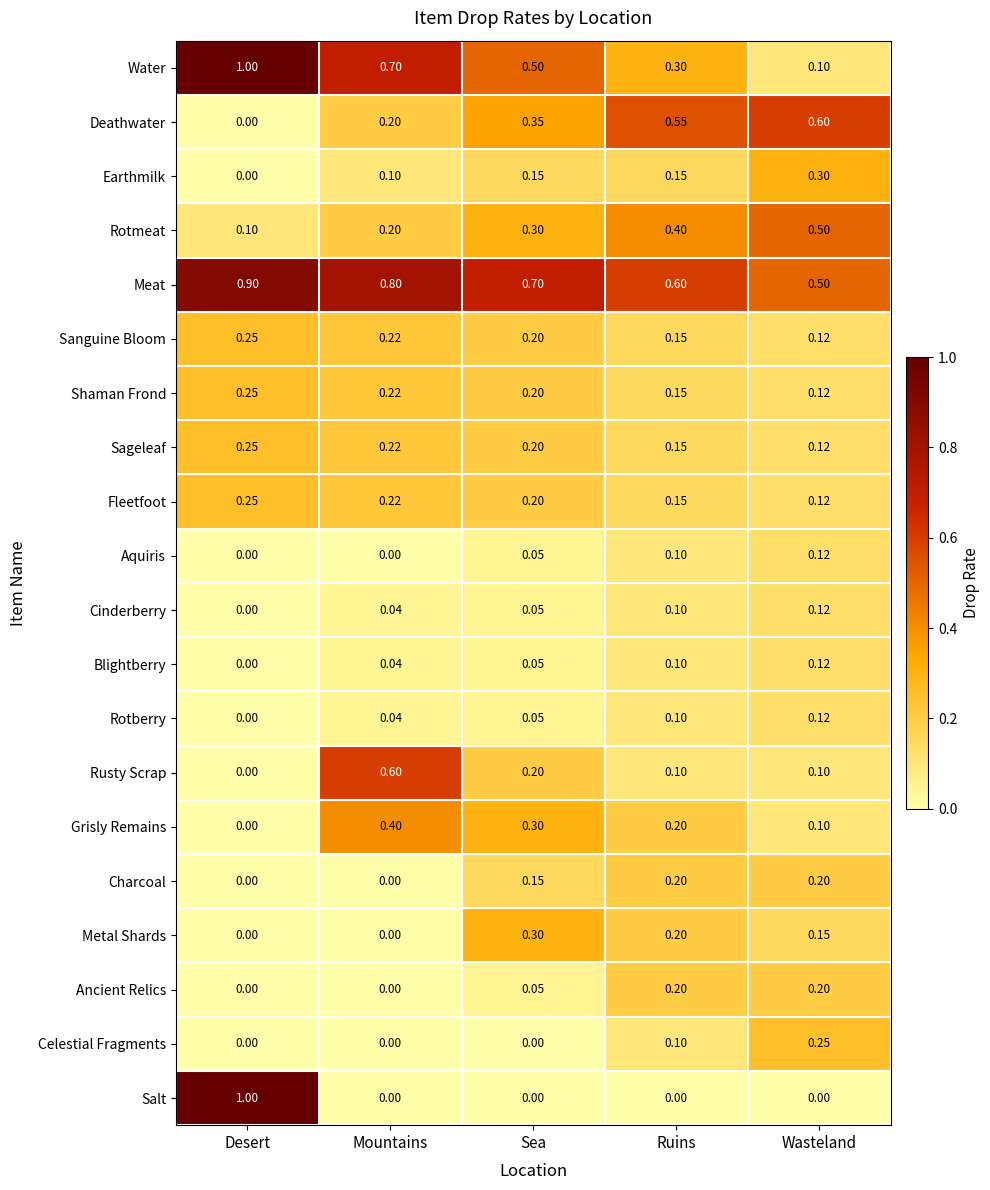

List the labels in order of Shaman Frond value, smallest first.

Wasteland, Ruins, Sea, Mountains, Desert